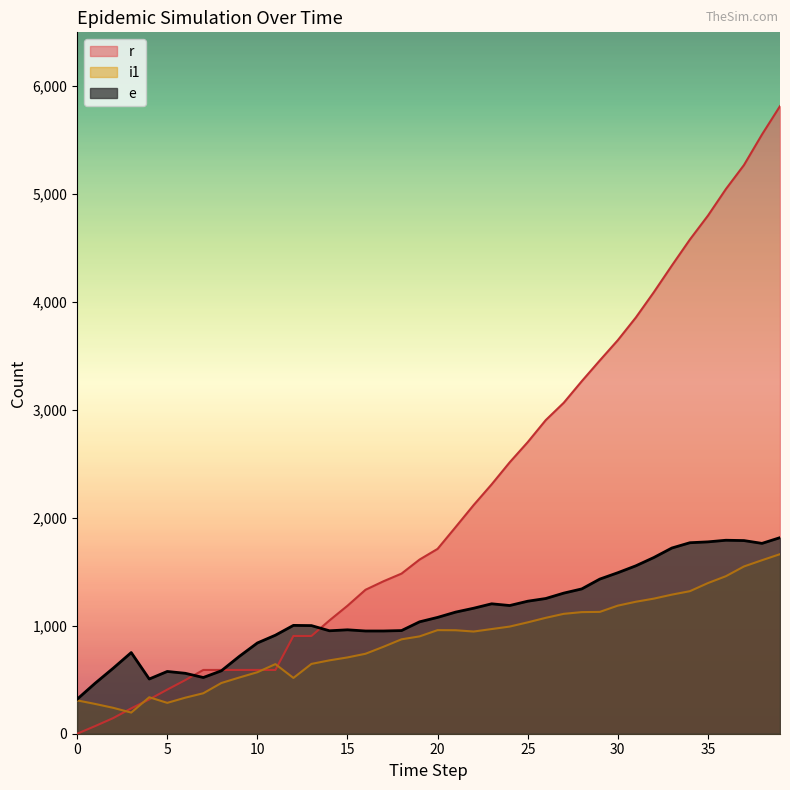

Does the chart have visible grid lines?

No